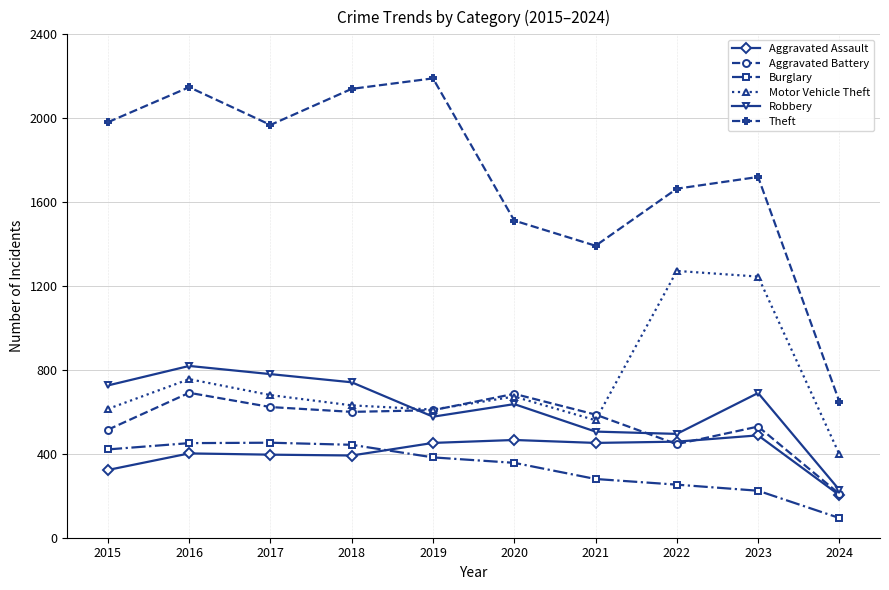

Count the number of categories in the chart.

10